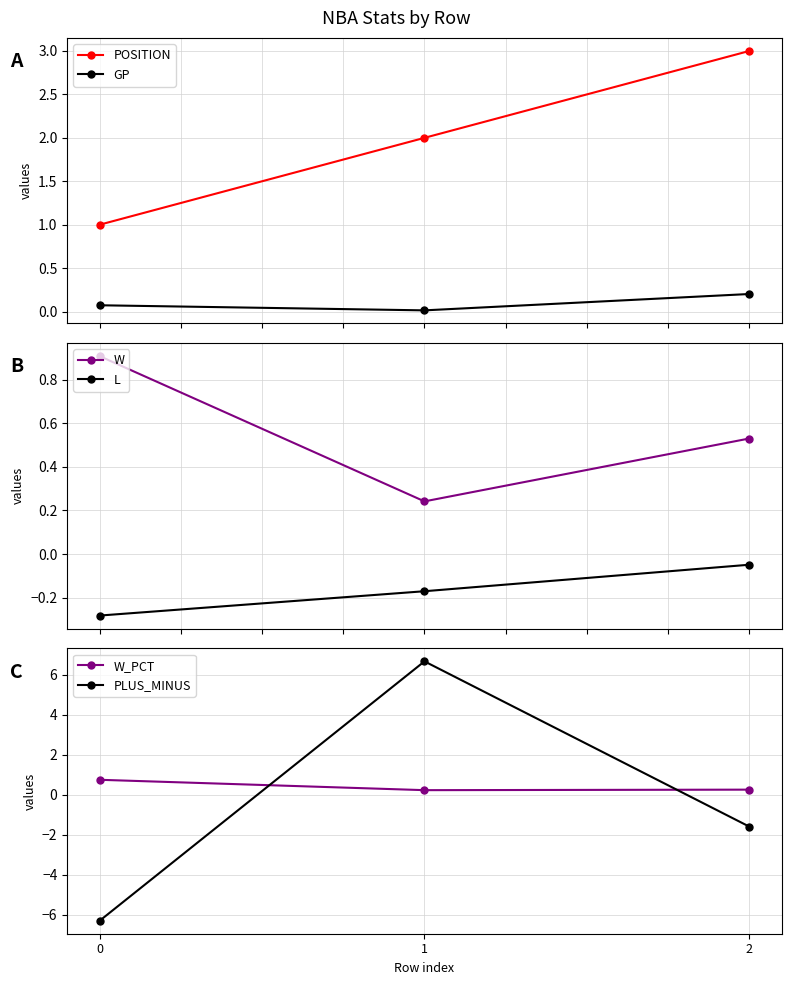

Count the number of categories in the chart.

3